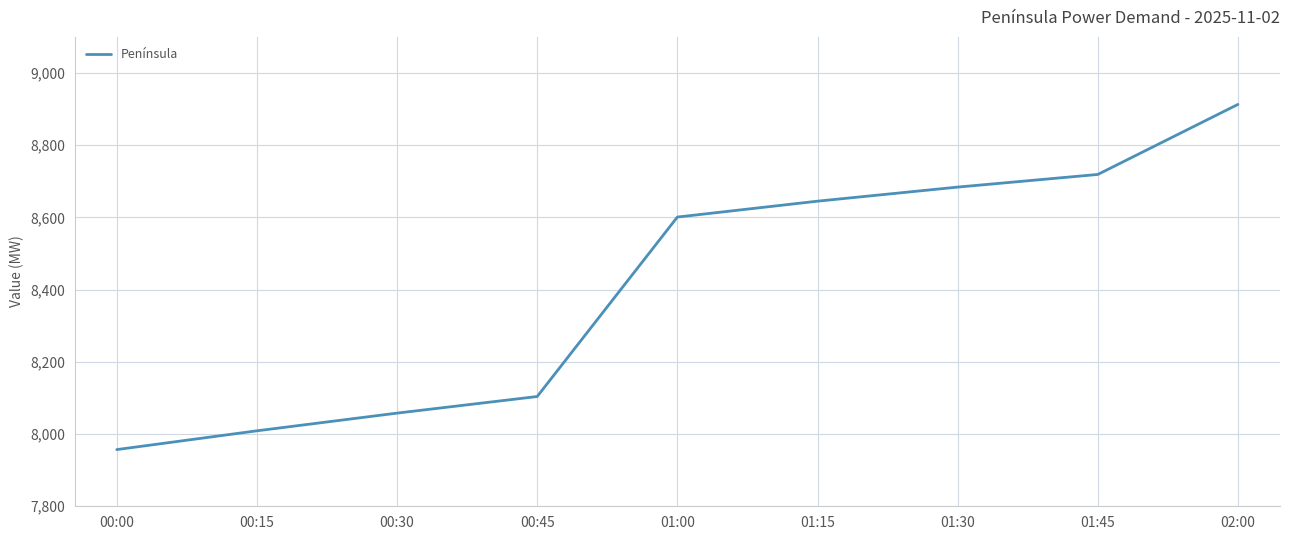

True or false: the data shows 7957 at 00:00.

True